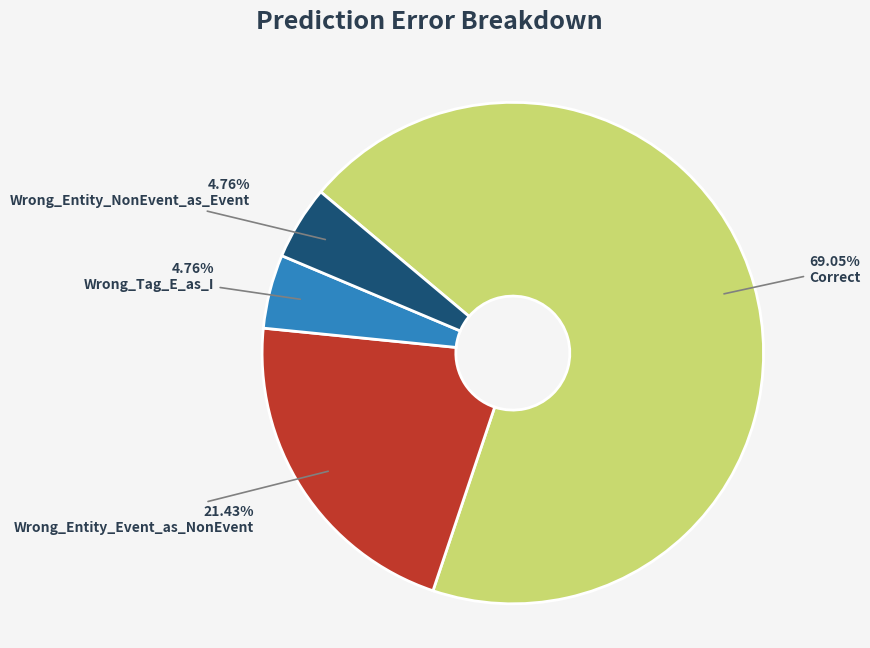

What is the ratio of the value at Wrong_Entity_NonEvent_as_Event to the value at Wrong_Entity_Event_as_NonEvent?

0.2